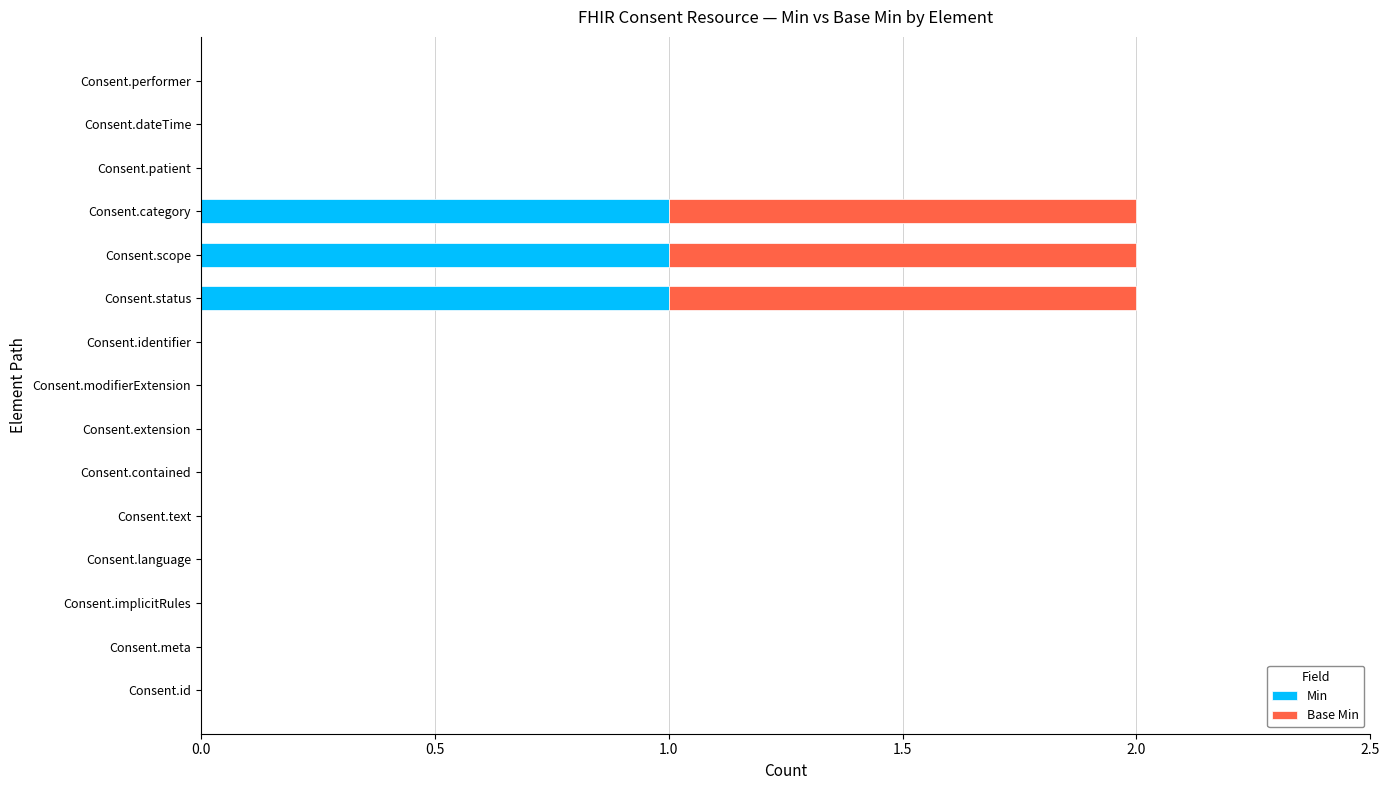

True or false: Min has a value of 2 at Consent.status.

False